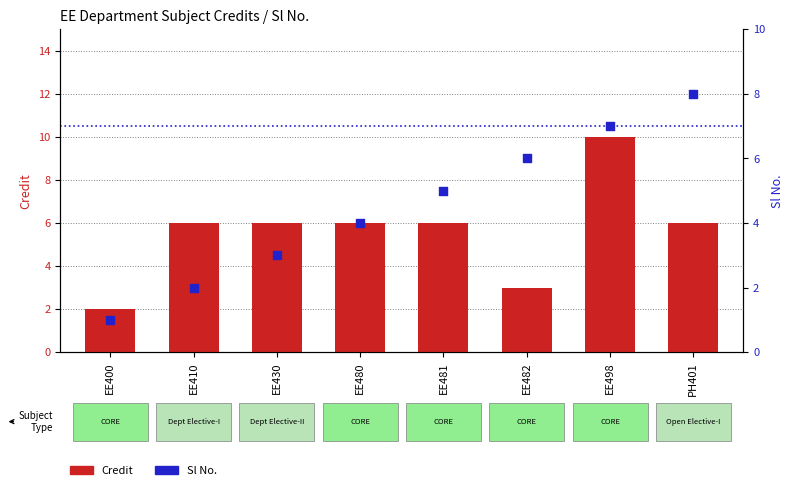

Which series has the largest total across all categories?

Credit